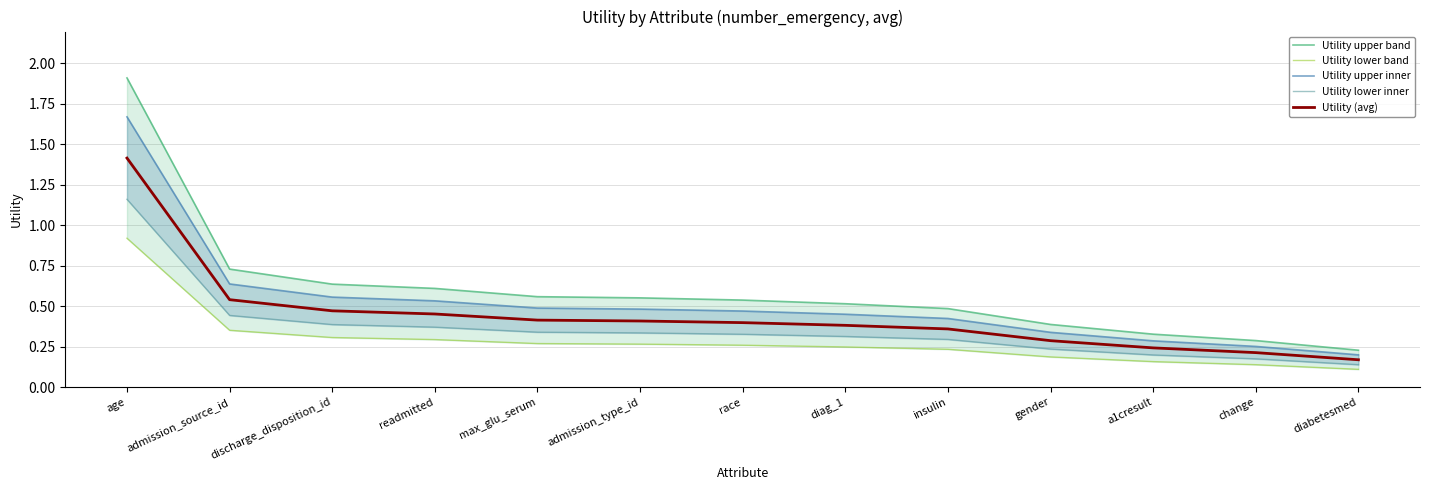

Does the chart have visible grid lines?

Yes